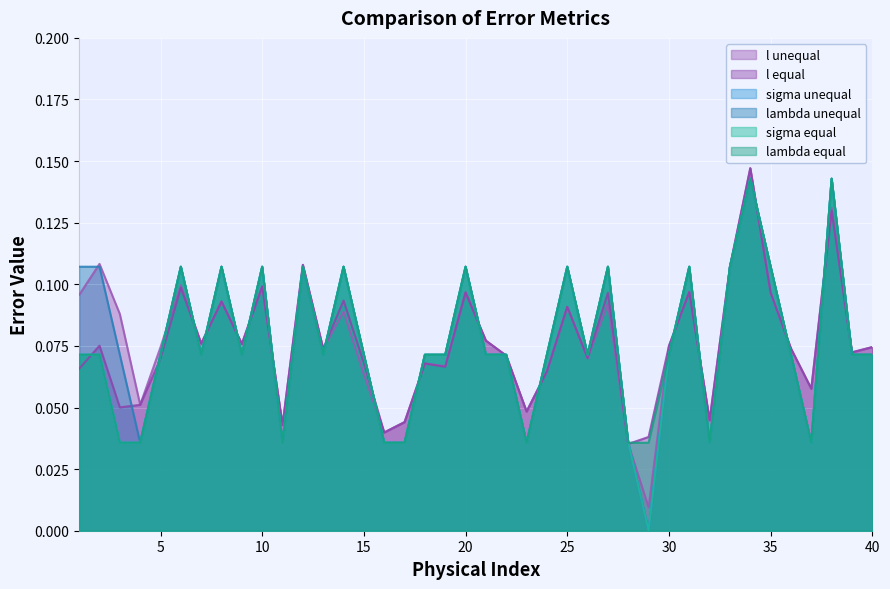

List the series in order of their peak value, highest first.

l unequal, l equal, sigma unequal, lambda unequal, sigma equal, lambda equal